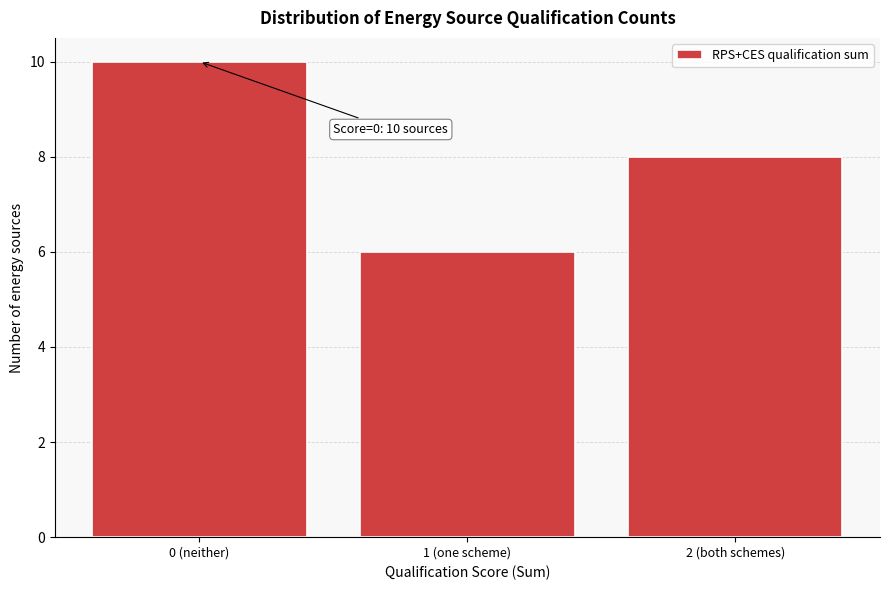

Reading left to right, list all the values displayed in this chart.

0 (neither)=10	1 (one scheme)=6	2 (both schemes)=8